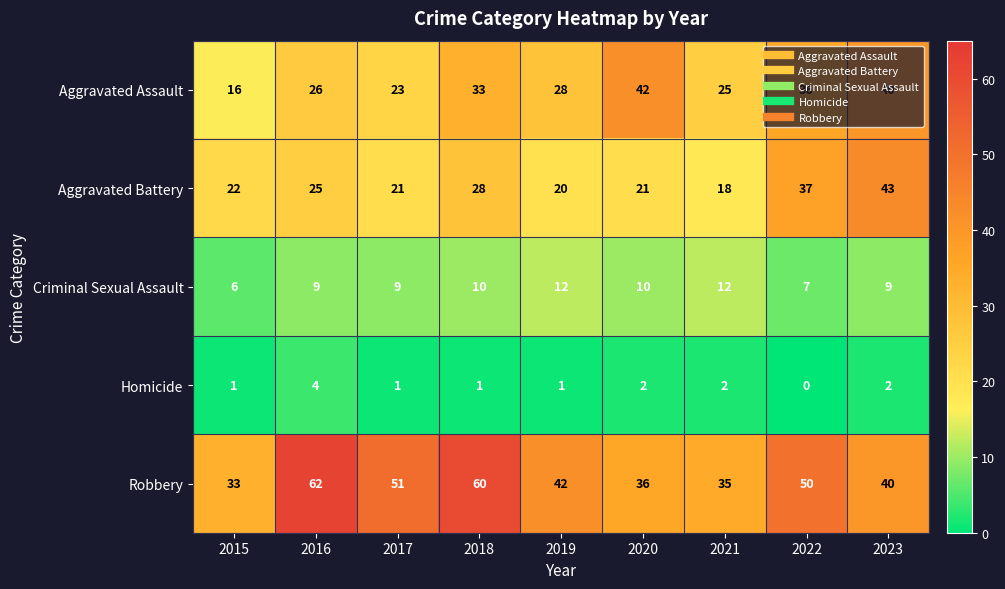

At which category is the sum across all series the highest?

2023